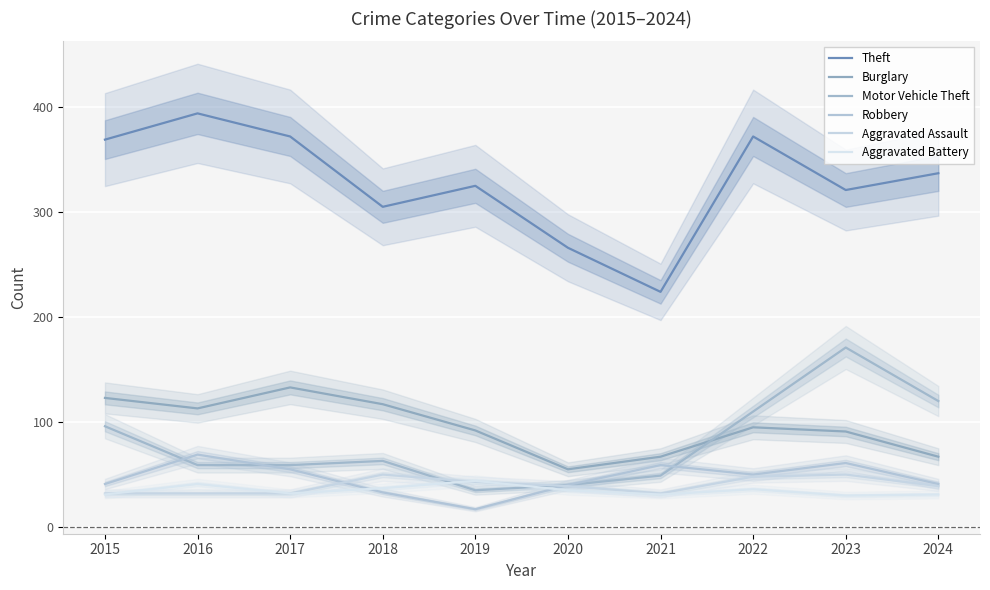

Reading left to right, what are all the values shown in this chart?

Theft: 369	394	372	305	325	266	224	372	321	337
Burglary: 123	113	133	117	92	55	67	95	91	67
Motor Vehicle Theft: 96	59	59	63	35	40	49	110	171	120
Robbery: 41	69	55	33	17	40	59	50	61	41
Aggravated Assault: 32	32	32	50	43	39	32	48	50	39
Aggravated Battery: 31	41	32	37	44	35	31	36	30	31